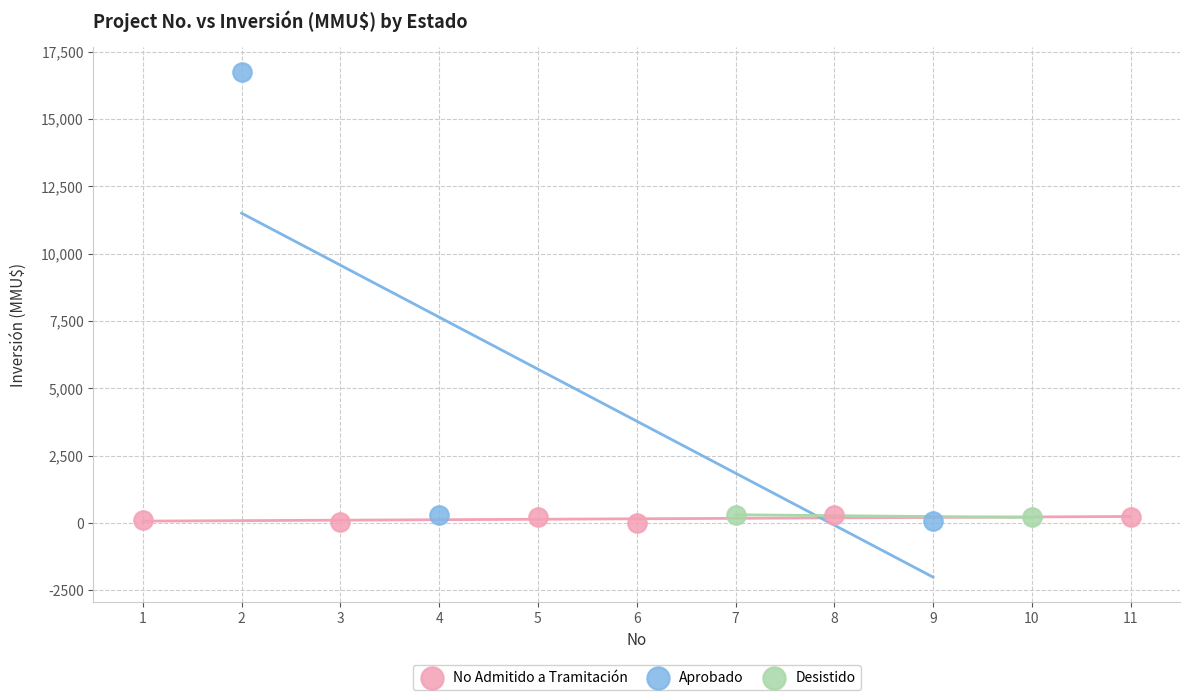

Which series reaches the maximum Y coordinate?

Aprobado